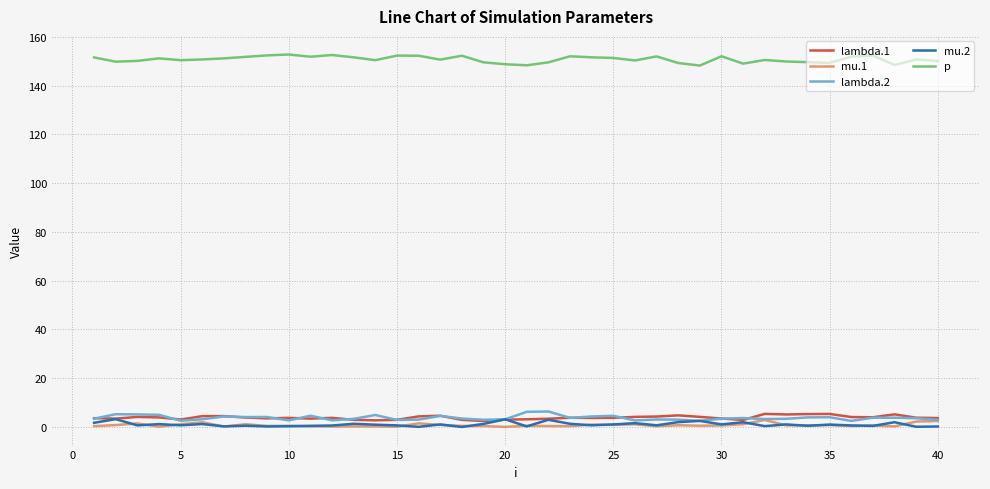

True or false: mu.1 and p cross at least once.

False